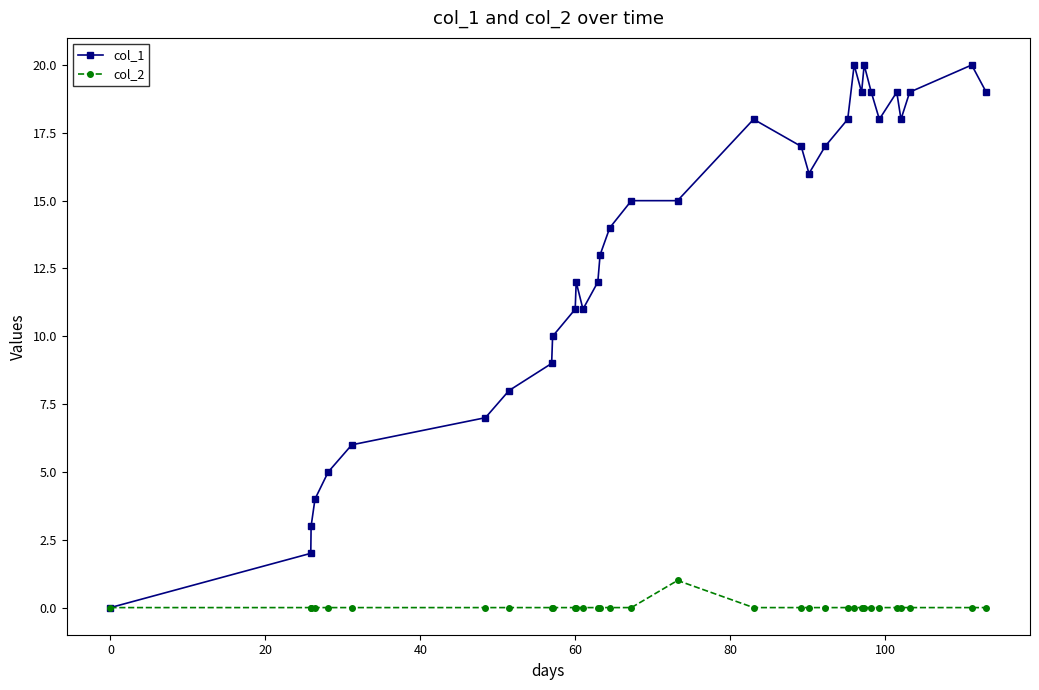

Which series has the widest spread of values?

col_1